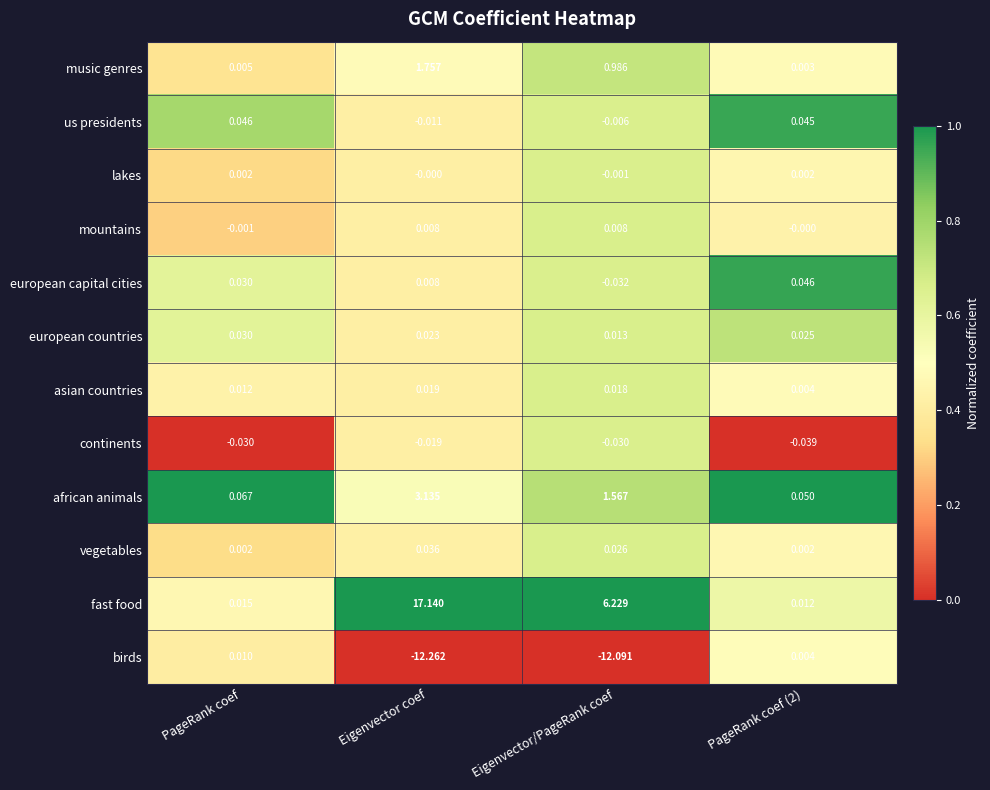

At how many categories does at least one series exceed 0?

4